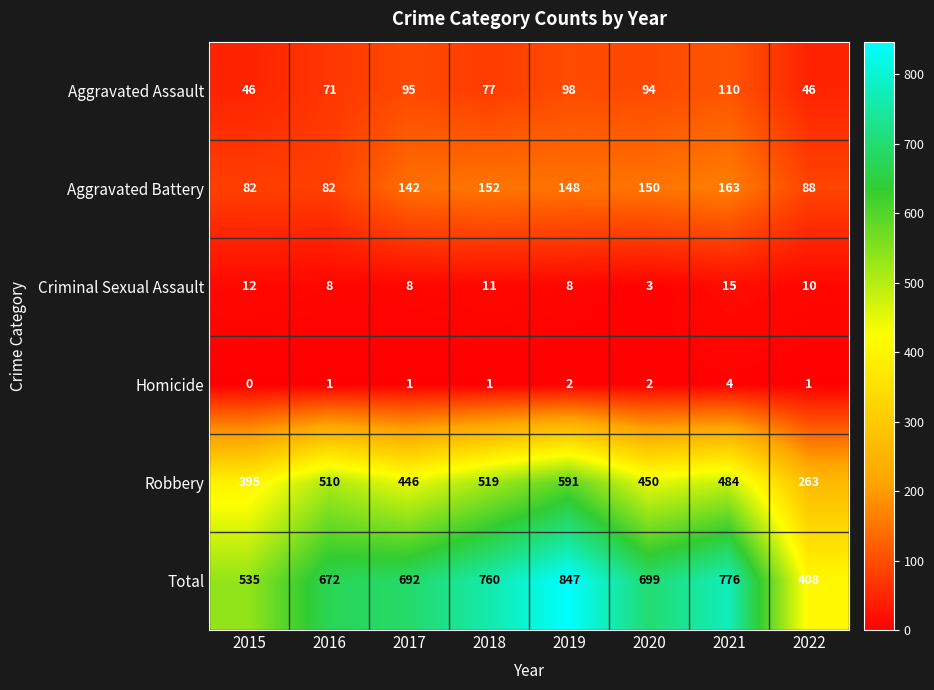

Is the value of Homicide at 2016 greater than the value of Aggravated Battery at 2017?

No